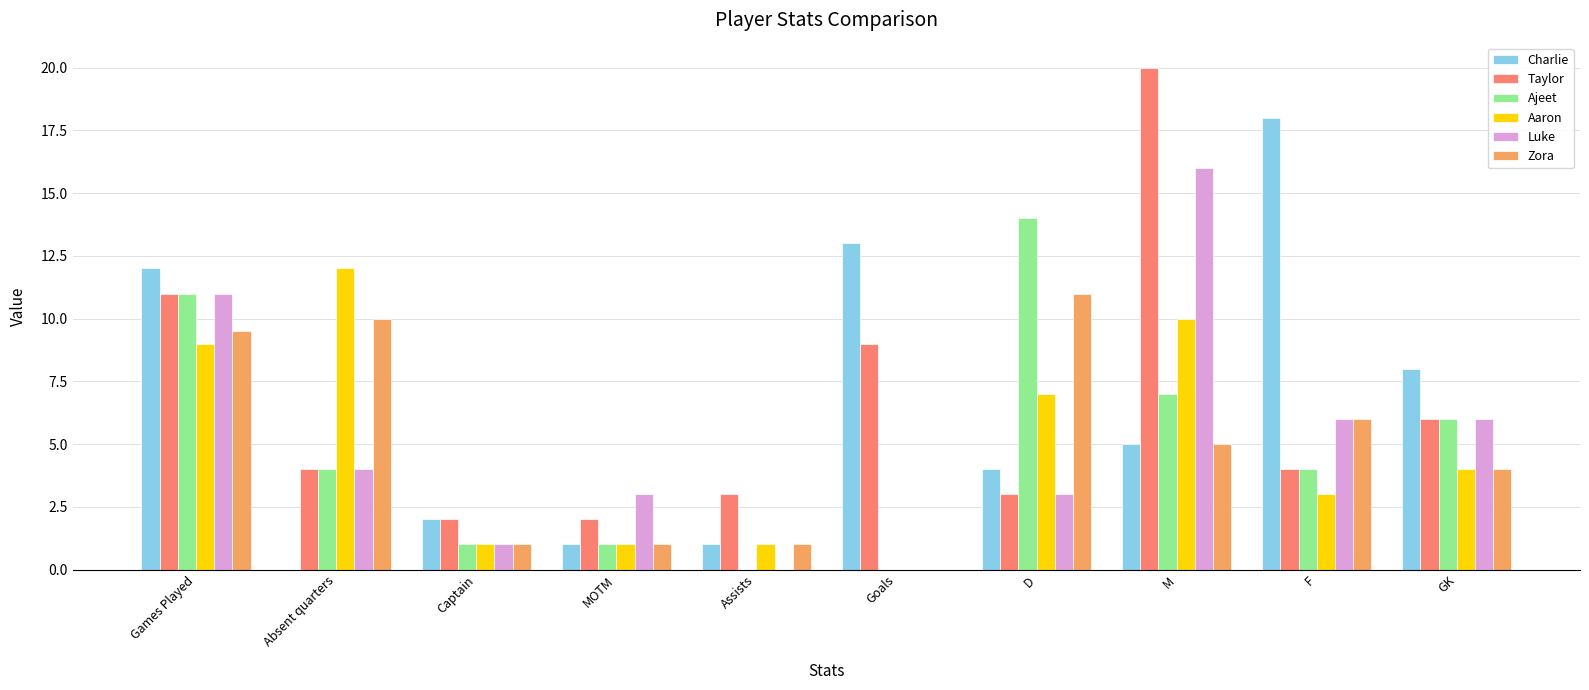

What is the approximate value of Ajeet at GK?

6.0